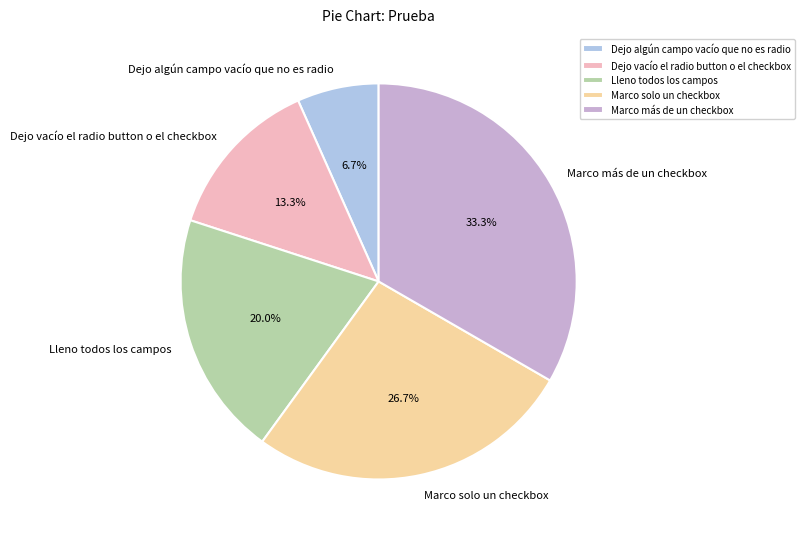

To the nearest percent, what percentage of the pie is Dejo algún campo vacío que no es radio?

7%